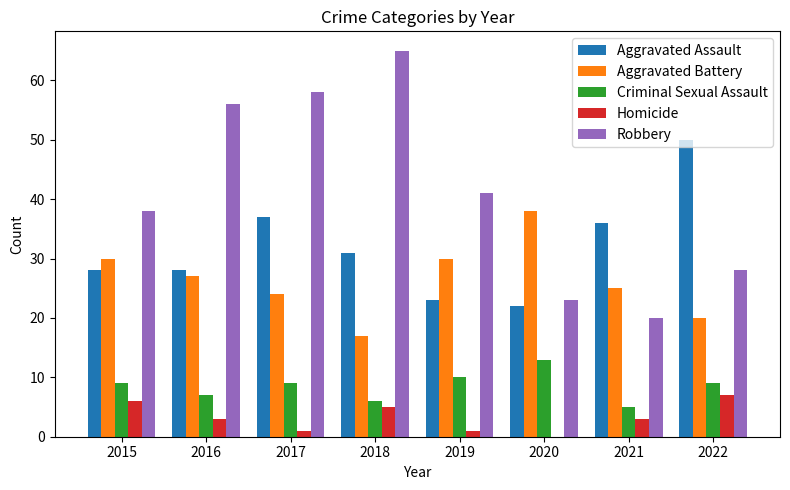

How many categories are shown in the chart?

8